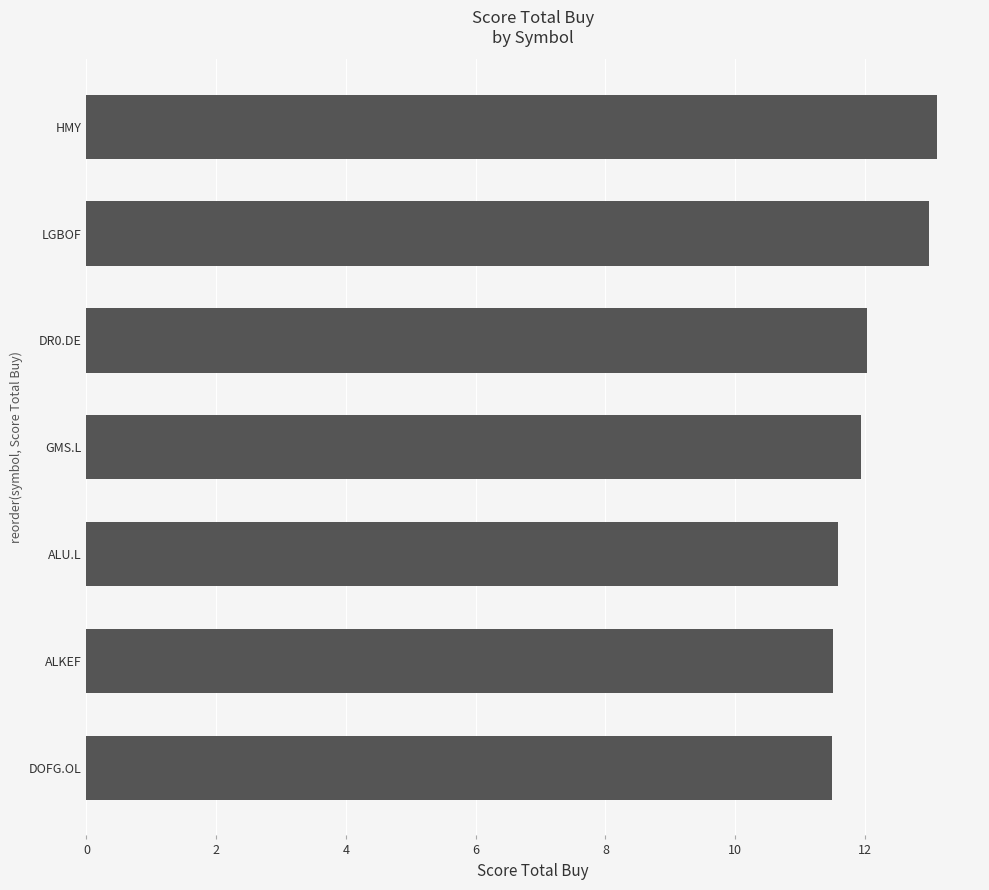

Reading top to bottom, extract all data points from this chart.

HMY=13.1	LGBOF=13.0	DR0.DE=12.0	GMS.L=11.9	ALU.L=11.6	ALKEF=11.5	DOFG.OL=11.5